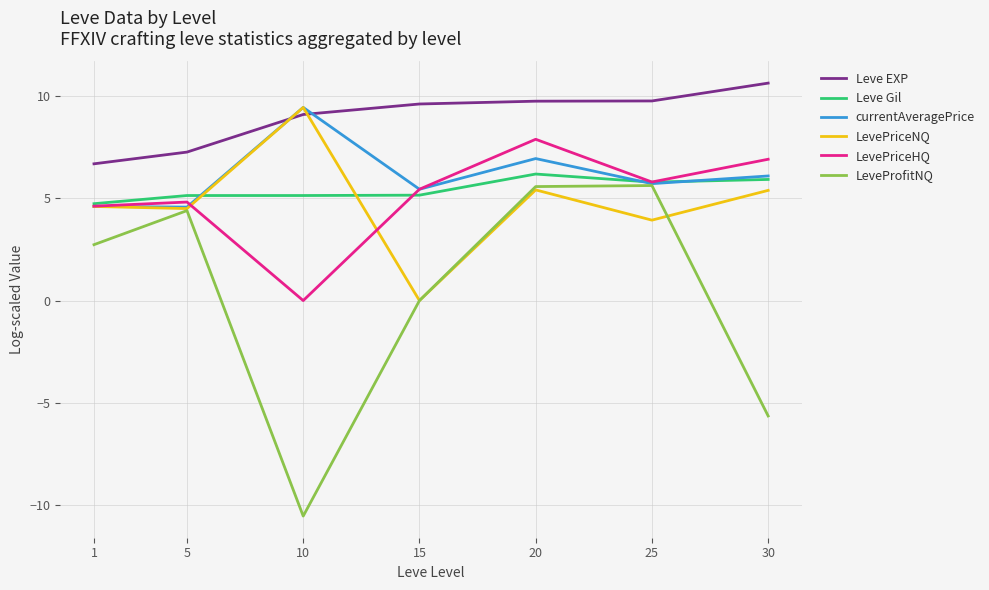

At which category does the chart reach its peak across all series?

30